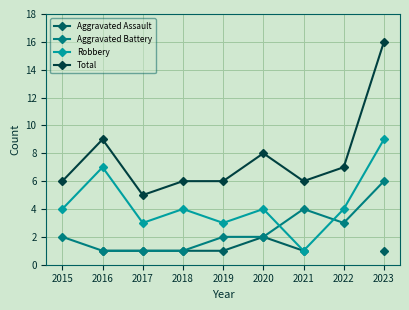

What is the highest value of the Total series?

16